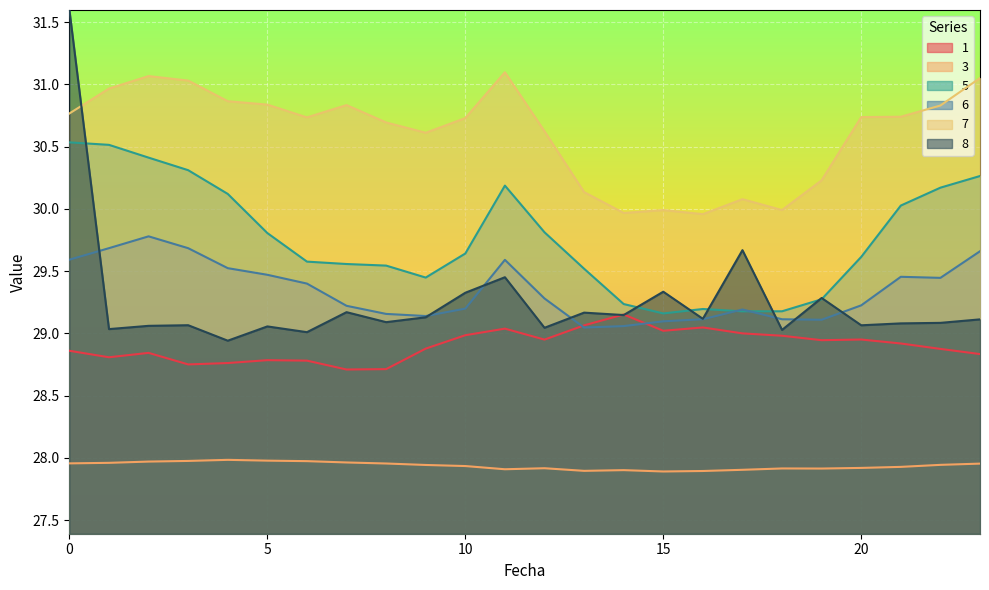

Which series has the largest total across all categories?

7